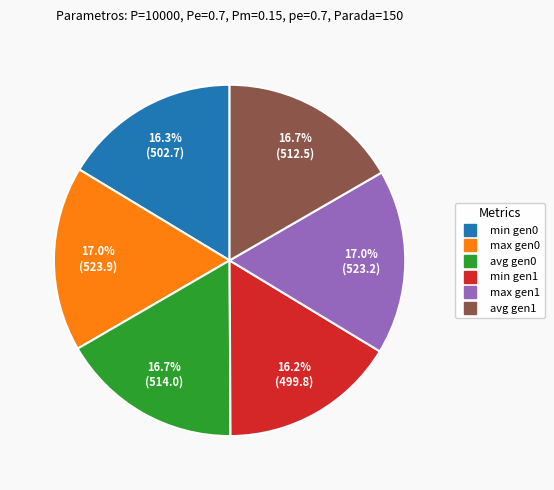

Is there any slice that represents more than half of the pie?

No